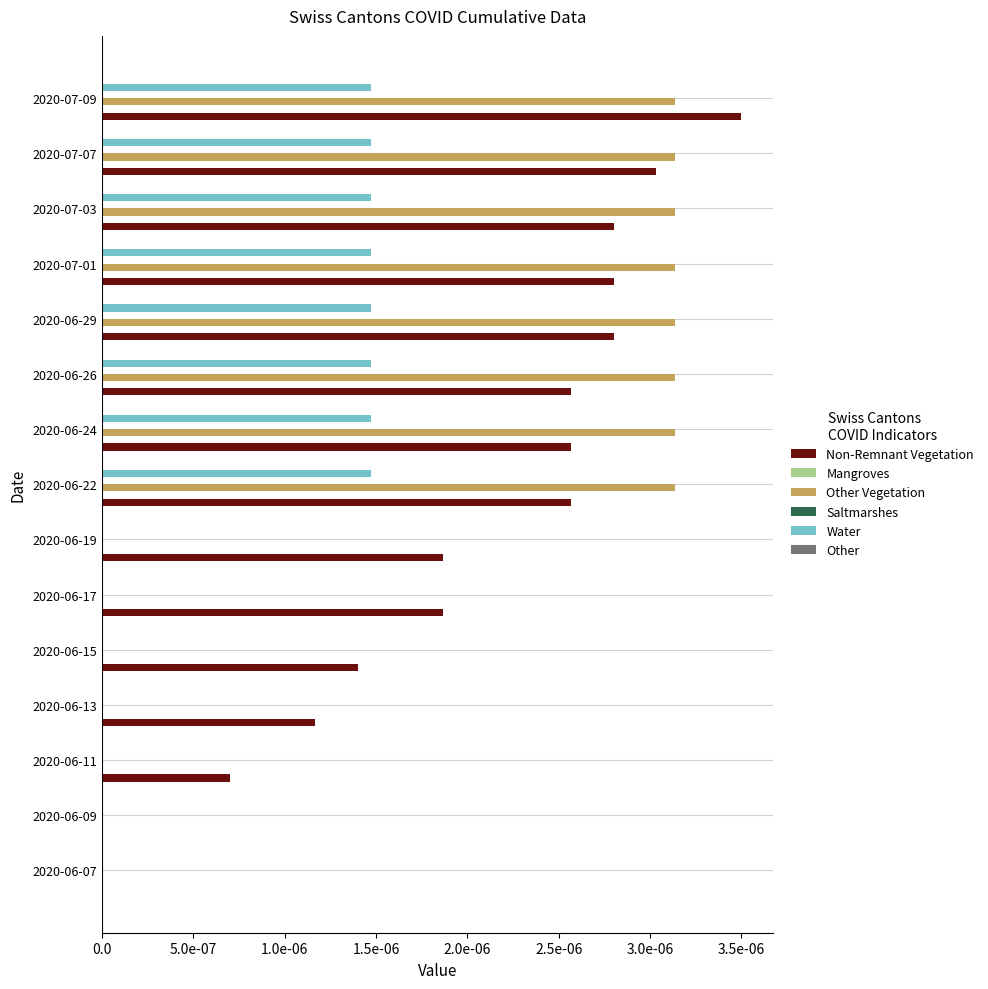

Is the value of Mangroves at 10 greater than the value of Saltmarshes at 11?

No